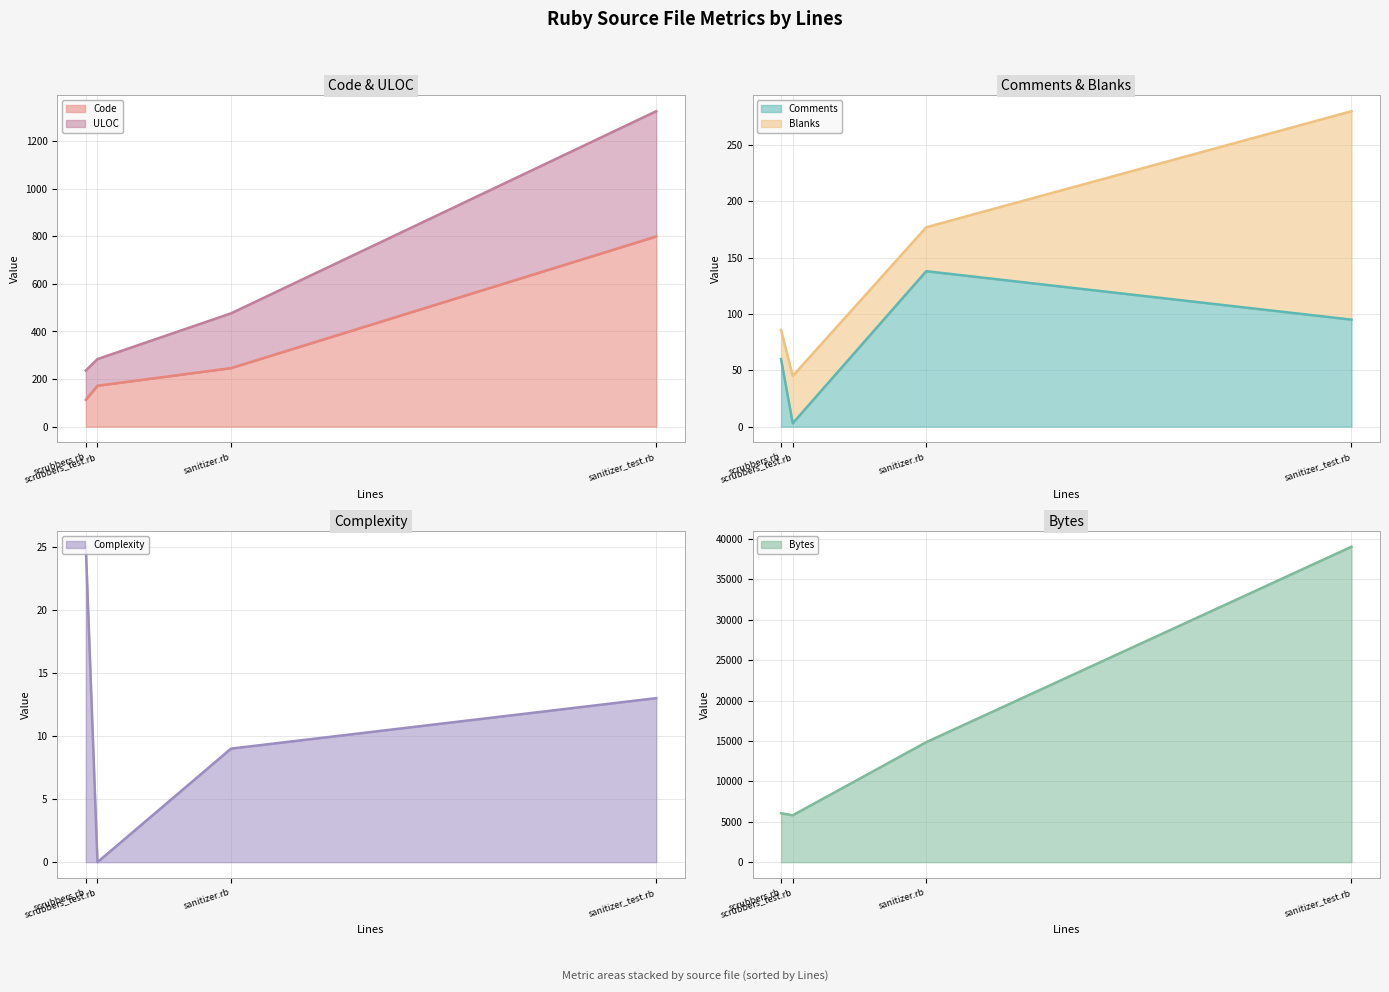

The Code series shows 172 at scrubbers_test.rb. True or false?

True